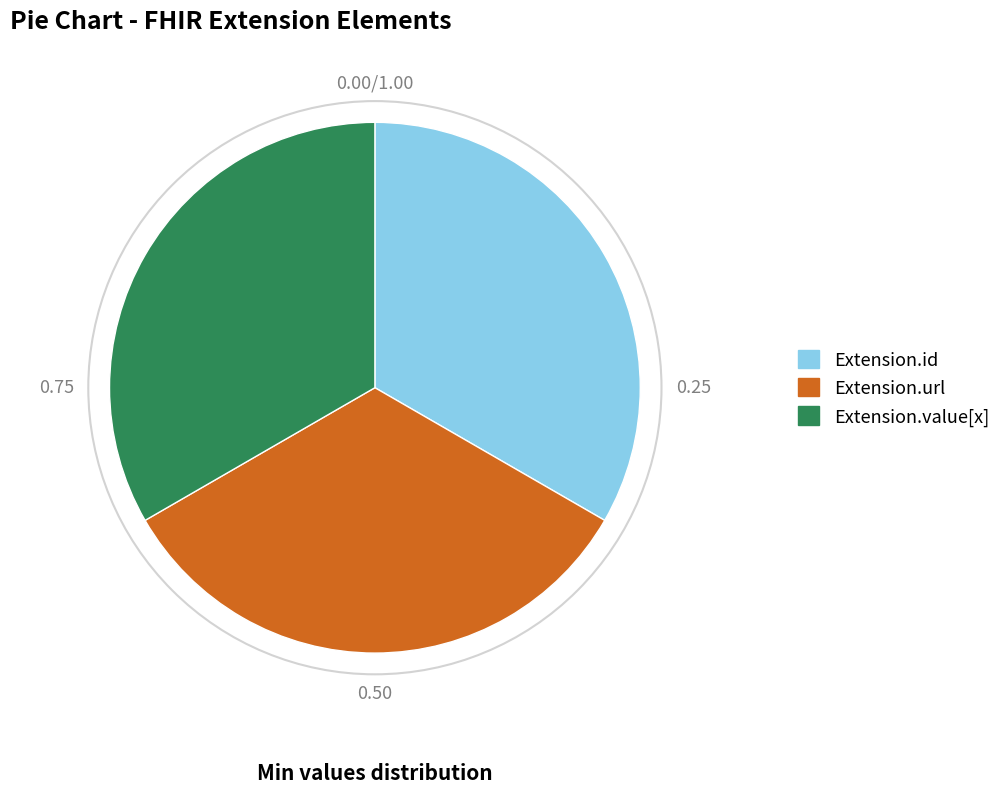

Count the number of slices in the pie.

3